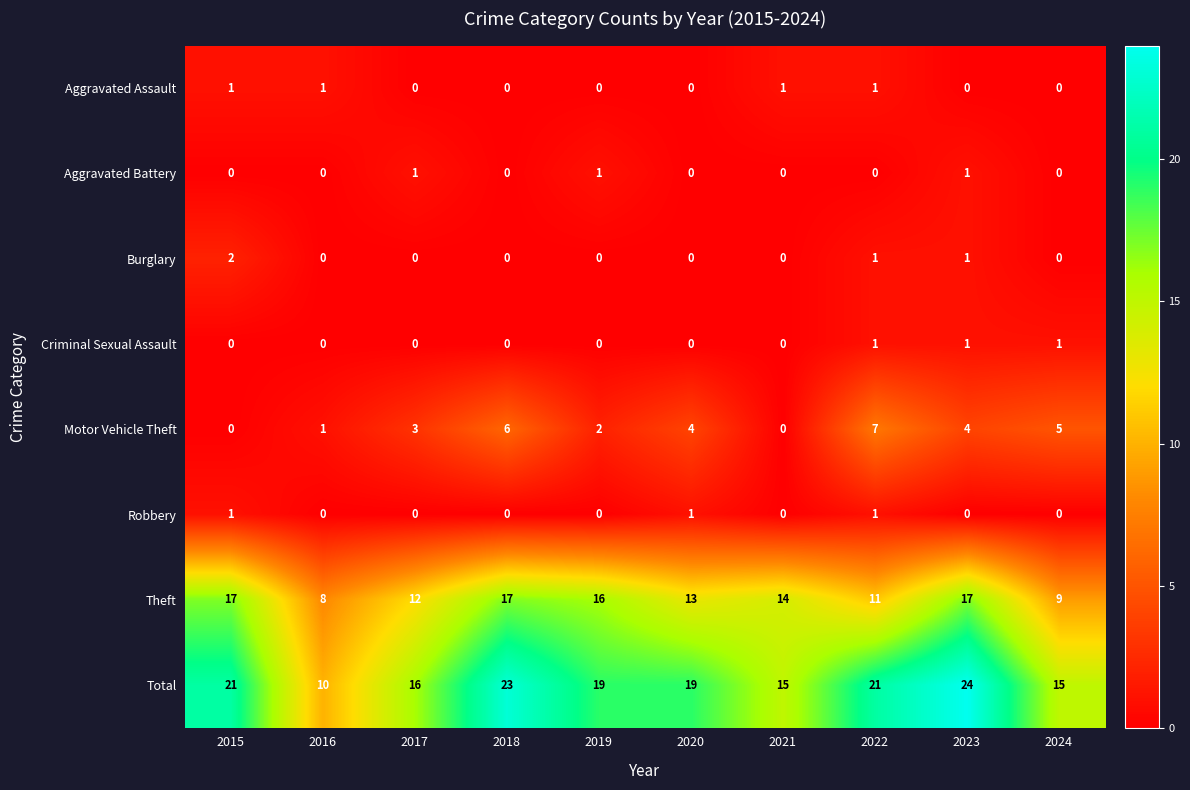

True or false: Total has a value of 8 at 2022.

False